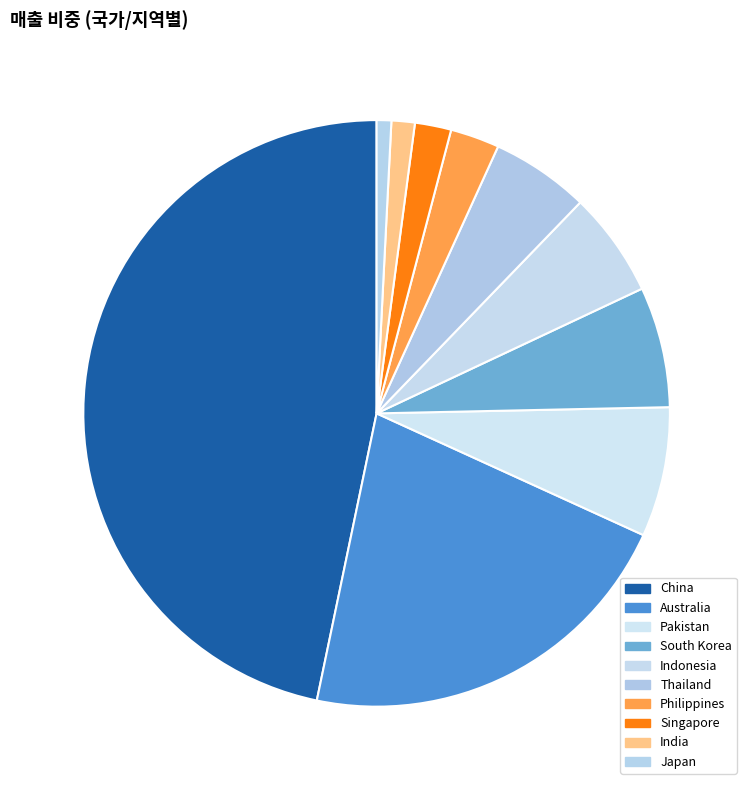

How many slices are in this pie chart?

10